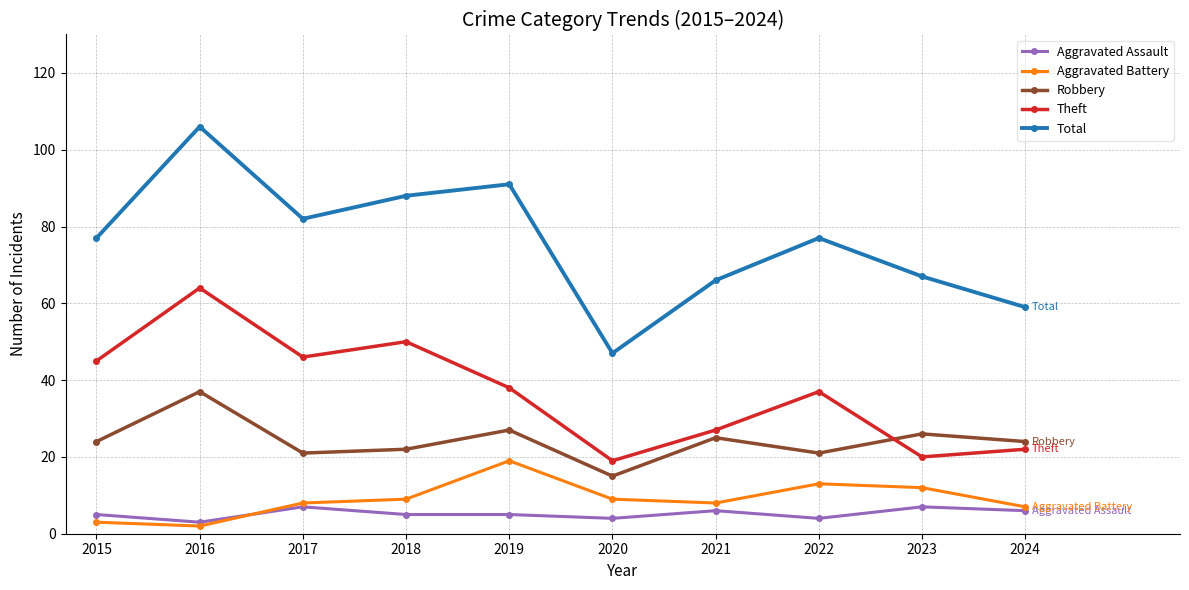

True or false: Theft and Aggravated Assault intersect in this chart.

False